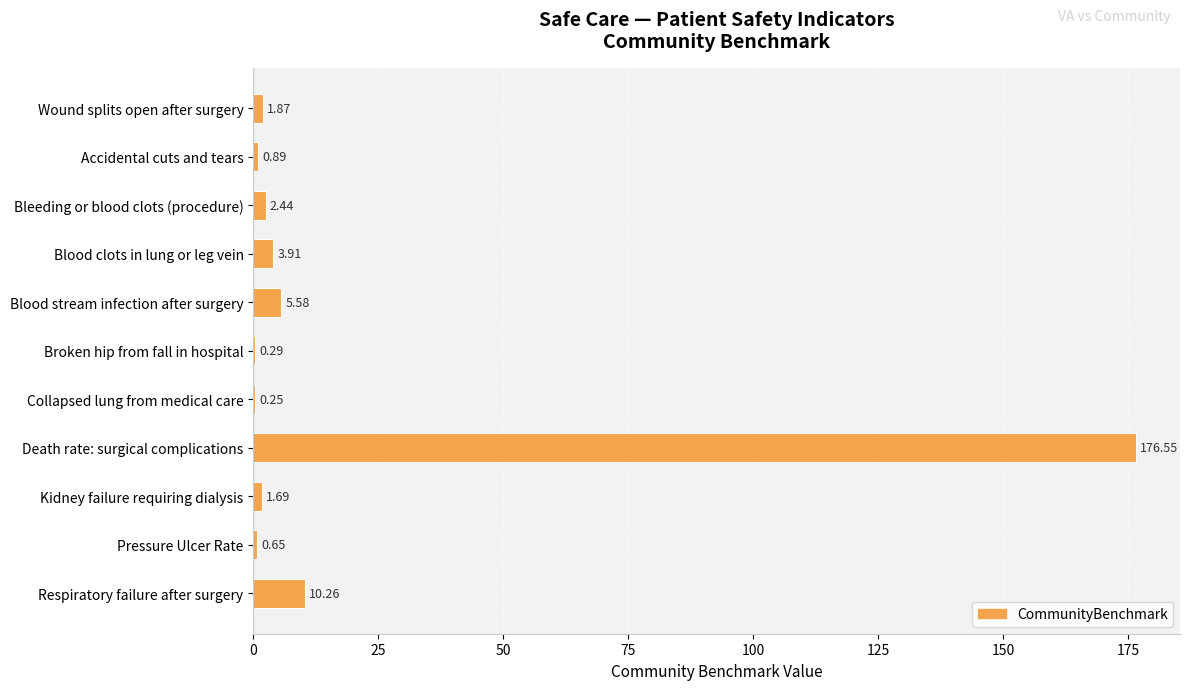

What is the change in value from Accidental cuts and tears to Blood stream infection after surgery?

+4.7